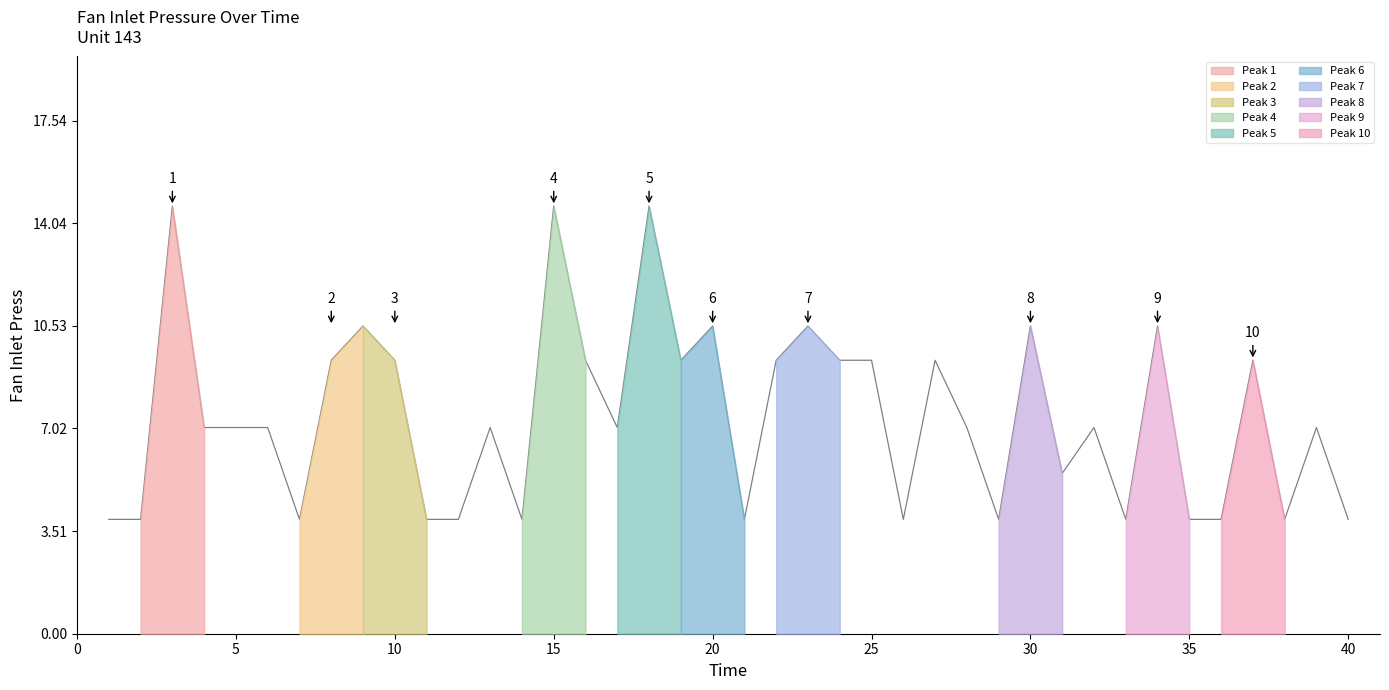

How many points are lower than both their immediate neighbors (excluding endpoints)?

10